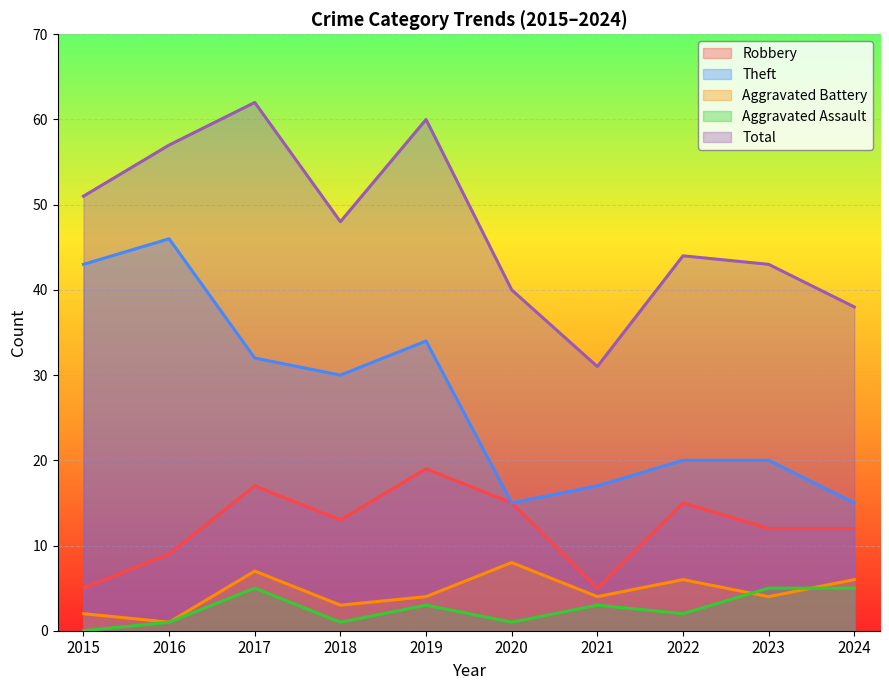

What is the value of the Aggravated Battery point at the 2nd from the left?

1